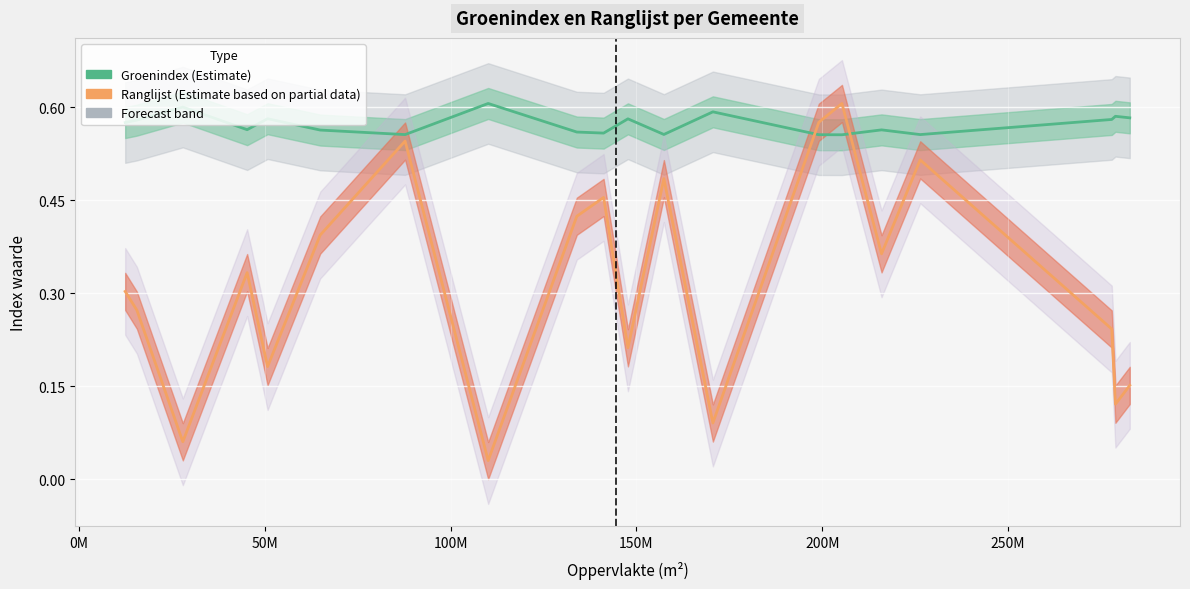

At which category does Groenindex (Estimate) reach its first local peak?

50M